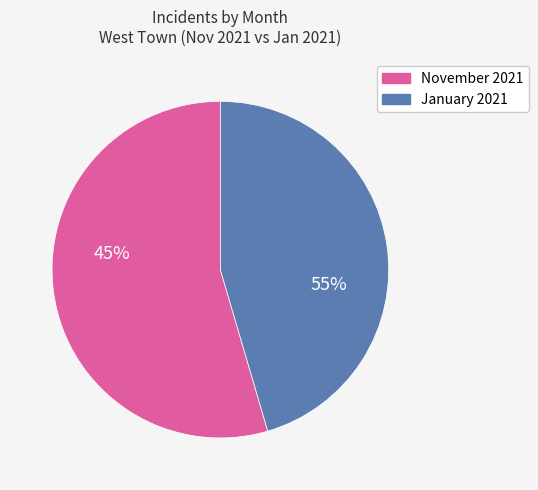

What percentage is NOT represented by January 2021?

54.5%